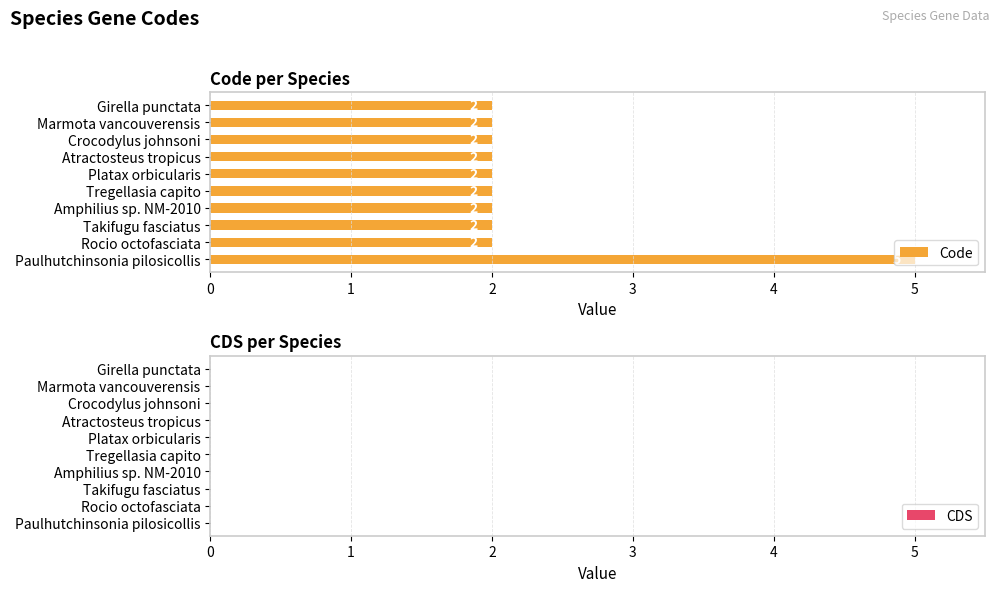

What is the value of the 6th bar from the top?

2